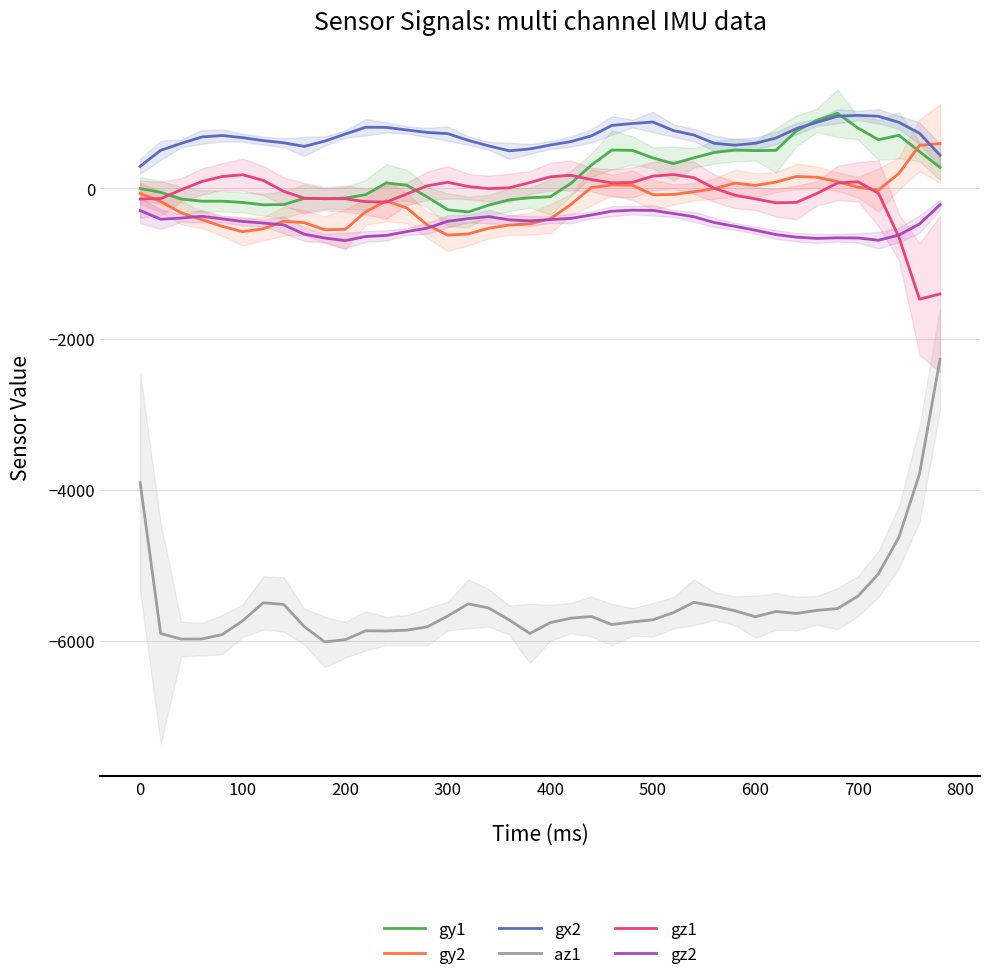

The az1 series shows -5681.3 at 600. True or false?

True